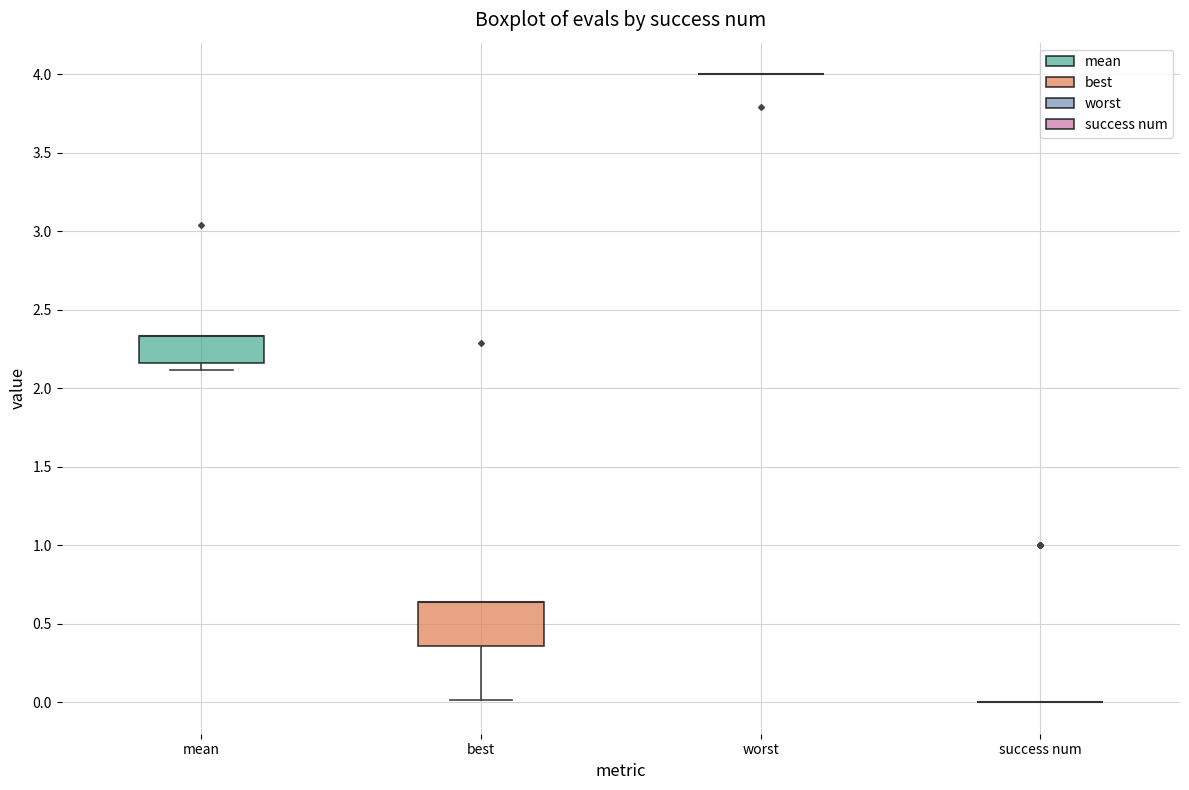

Which box is the tallest, from its lower edge to its upper edge?

best